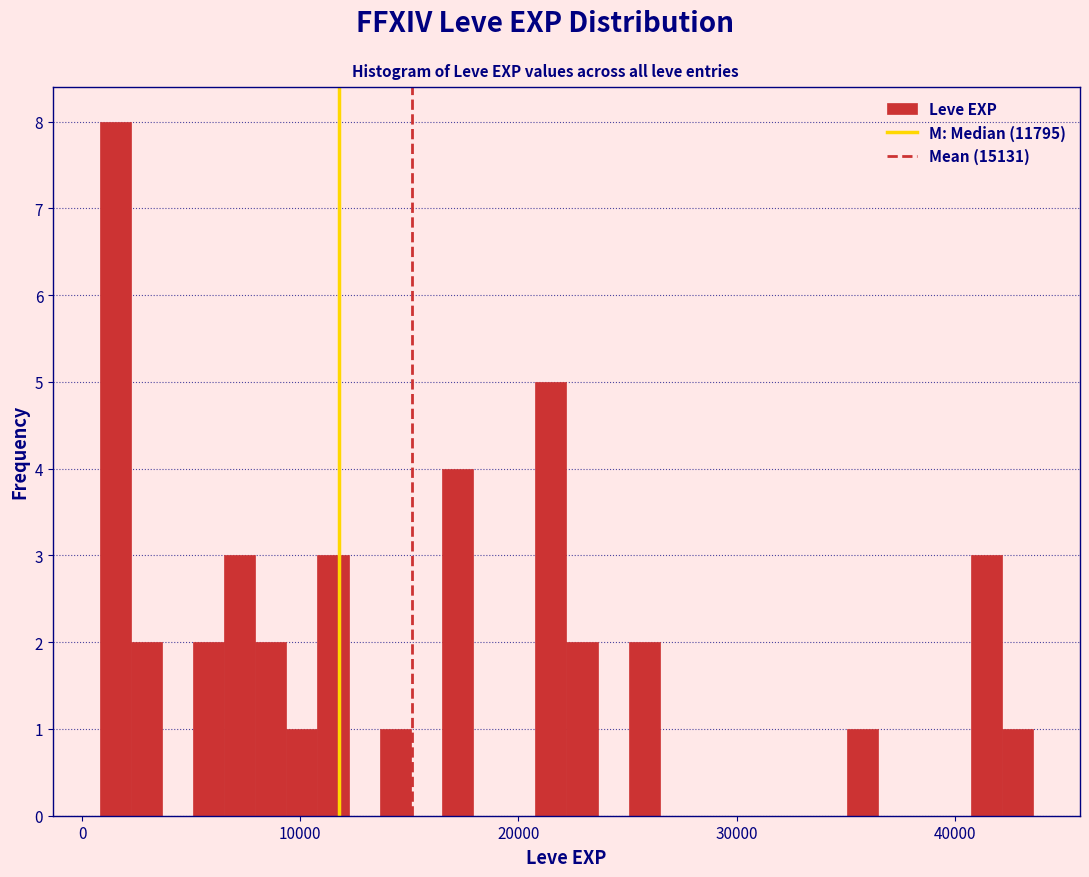

Read against the x-axis, roughly where is the centre of the tallest bar?

2000